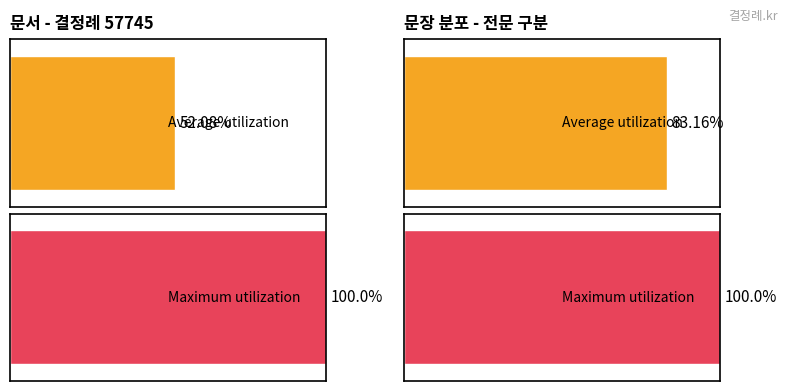

Are the bars grouped side by side (vs. stacked)?

No